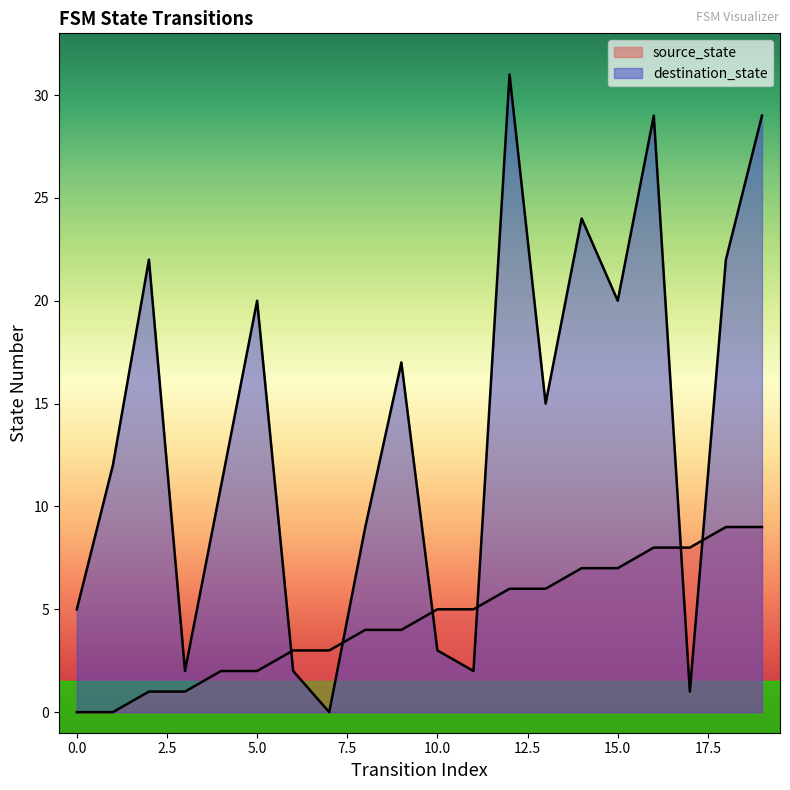

Which series has the widest spread of values?

destination_state